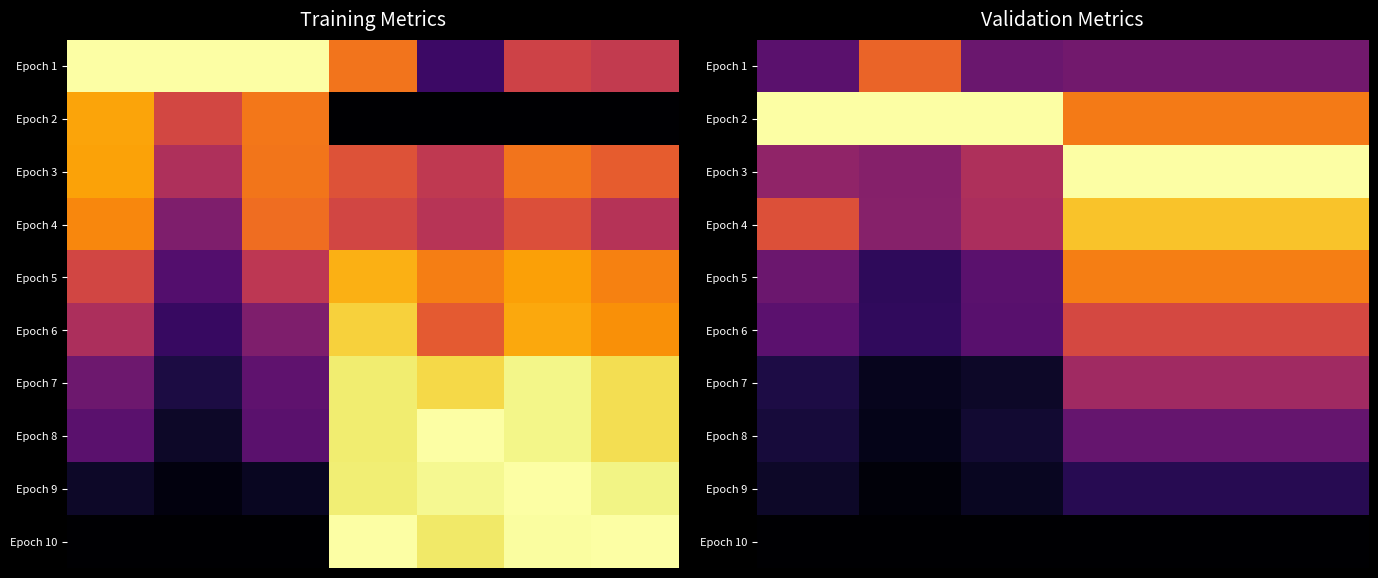

What is the difference between the second highest and minimum values in the Epoch 6 series?

0.4